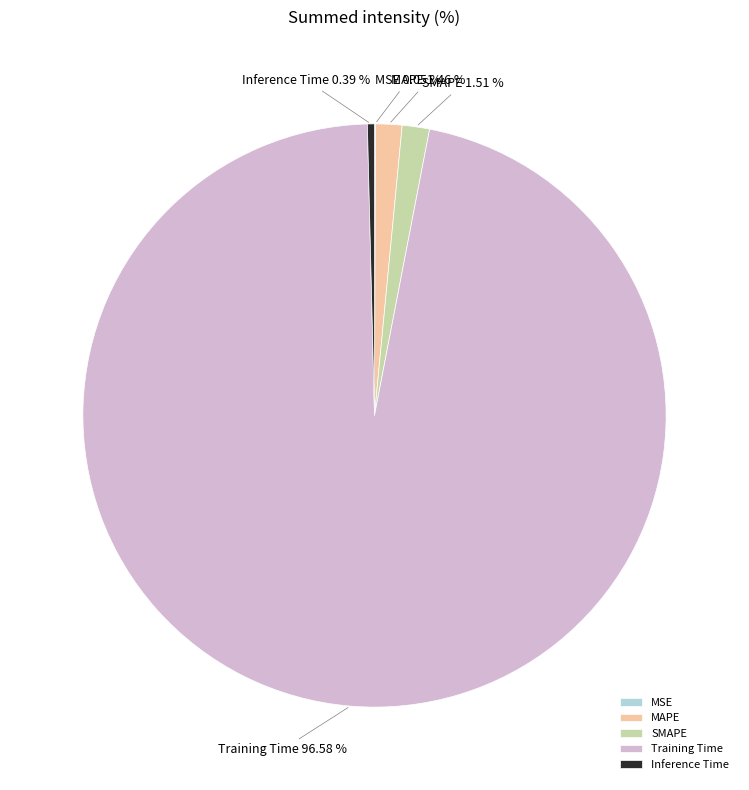

What portion of the pie excludes MAPE?

98.5%